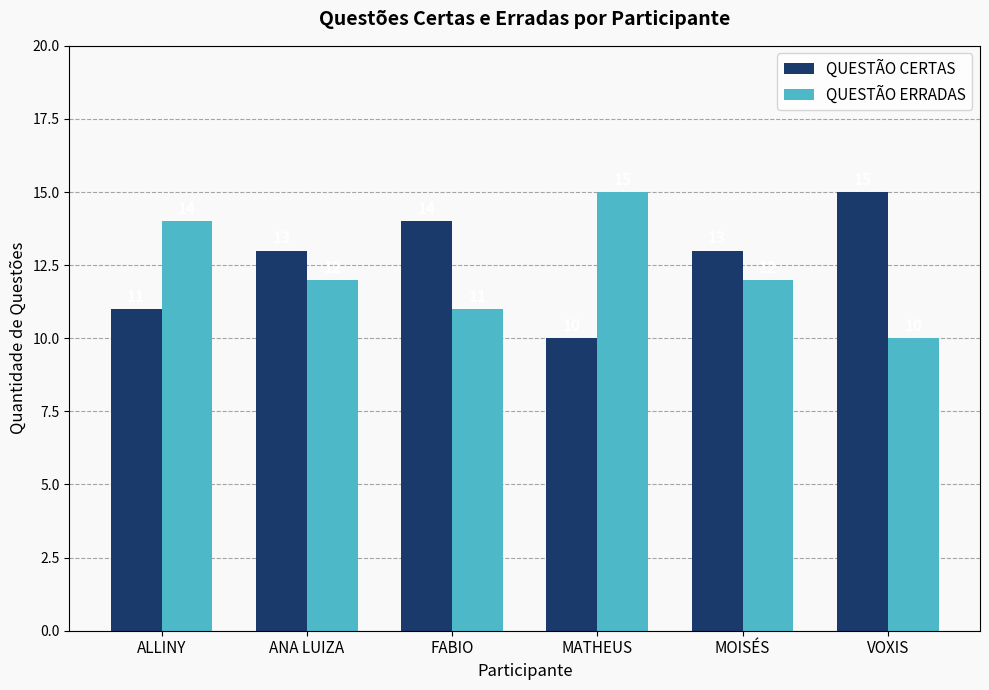

Reading right to left, what are all the values shown in this chart?

QUESTÃO CERTAS: VOXIS=15	MOISÉS=13	MATHEUS=10	FABIO=14	ANA LUIZA=13	ALLINY=11
QUESTÃO ERRADAS: VOXIS=10	MOISÉS=12	MATHEUS=15	FABIO=11	ANA LUIZA=12	ALLINY=14